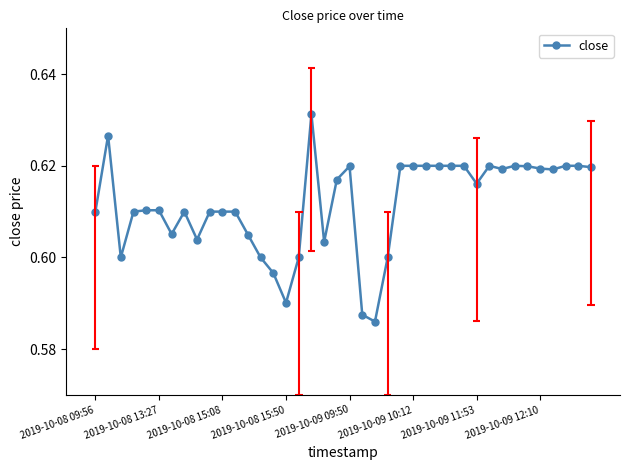

True or false: the data has more than 0 interior local peaks.

True